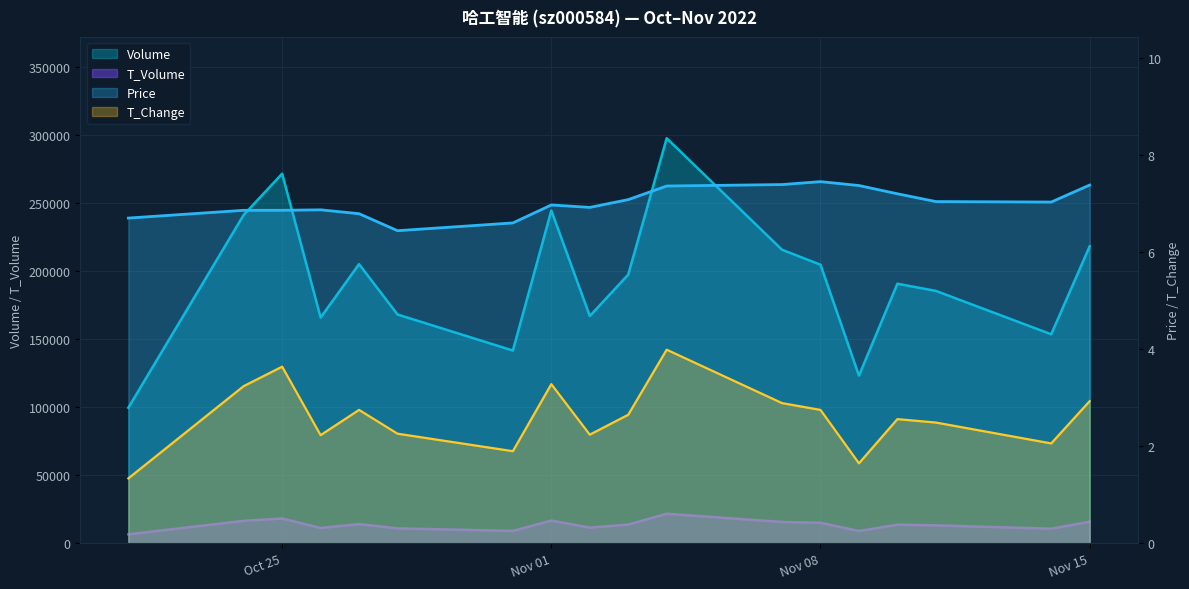

Which category has the highest value in the T_Change series?

2022-11-04